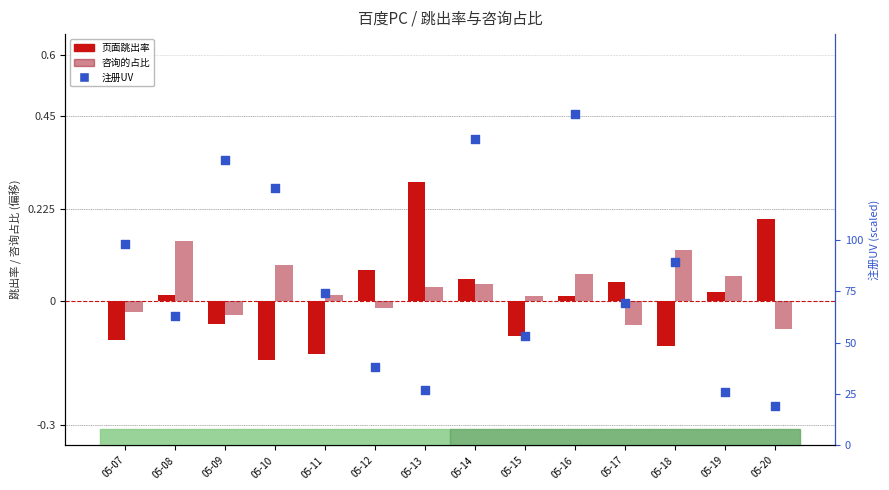

Which series contains the lowest Y value?

页面跳出率 (centered)